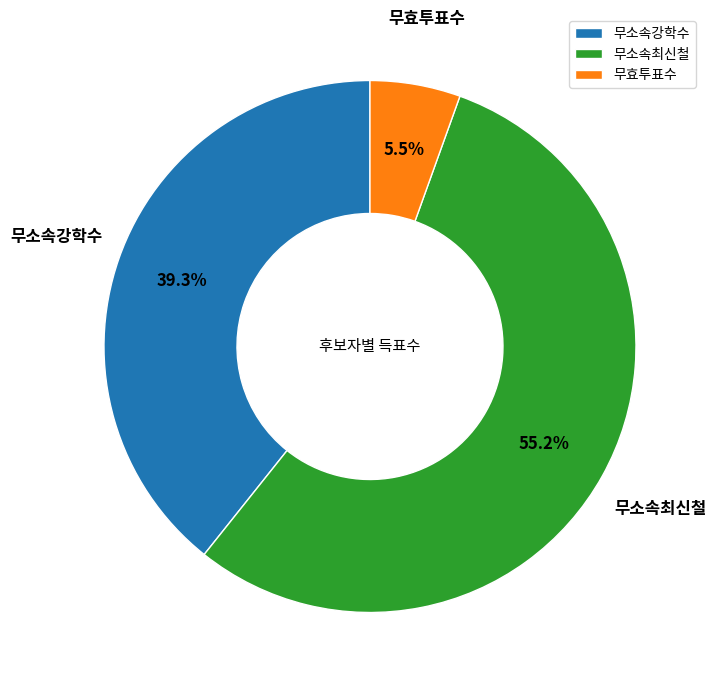

Rank the categories by value from lowest to highest.

무효투표수, 무소속강학수, 무소속최신철